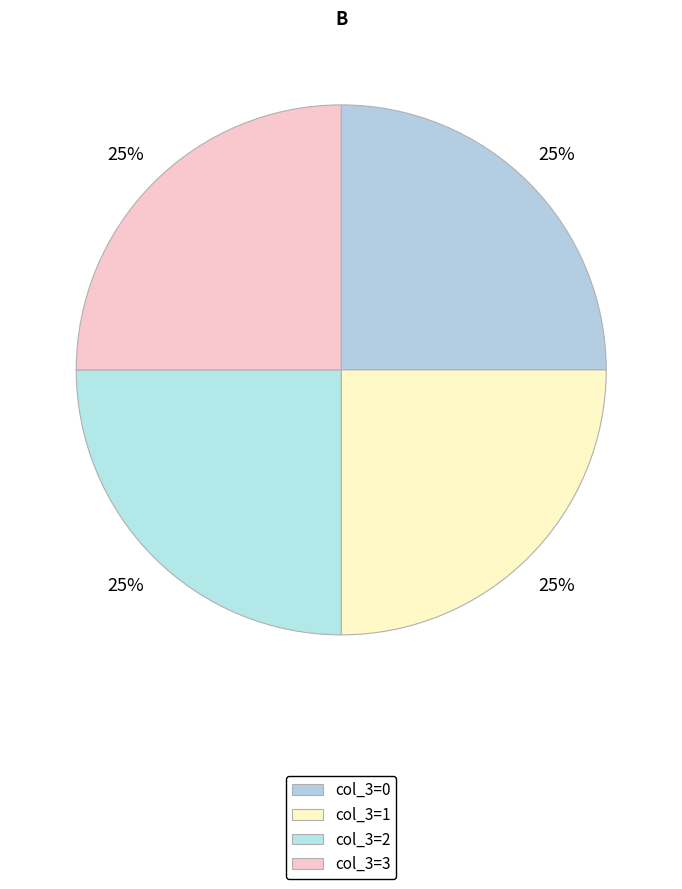

How many slices are in this pie chart?

4